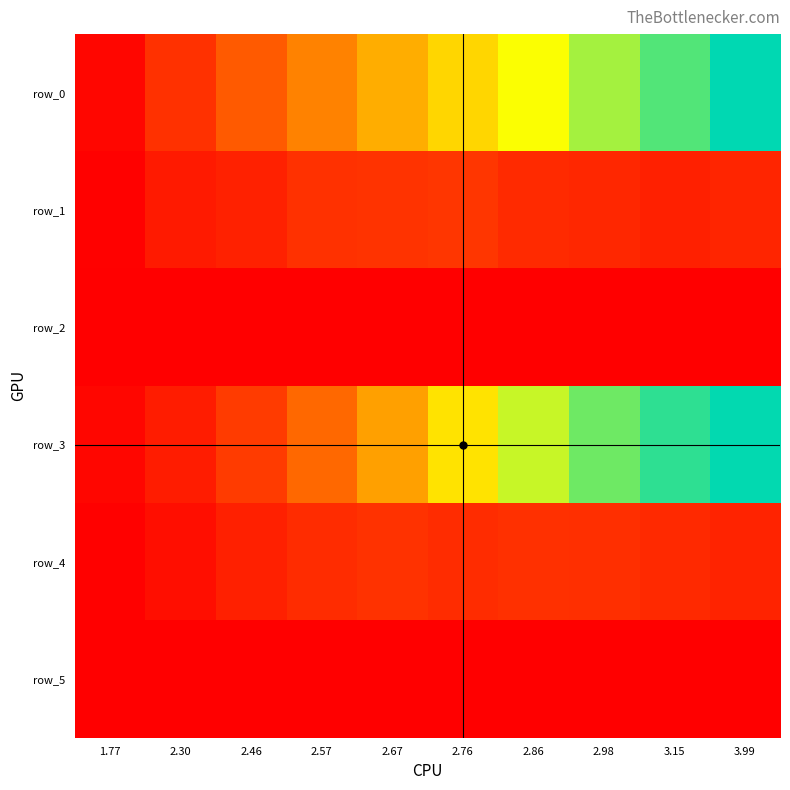

At how many categories does at least one series exceed 0?

10